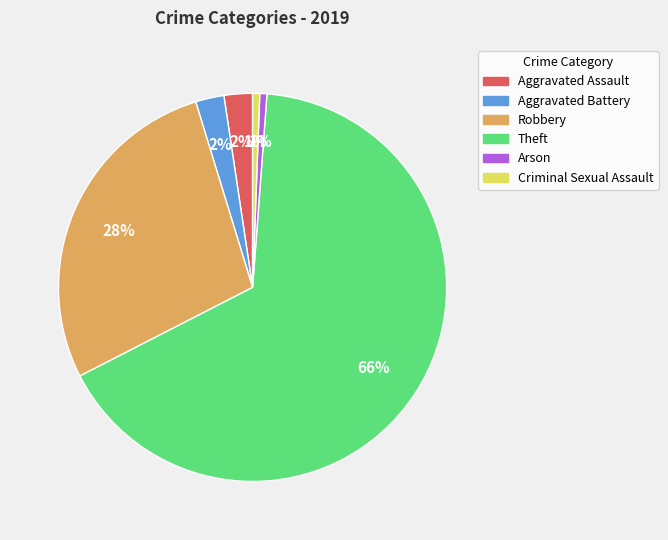

Count the number of slices in the pie.

6